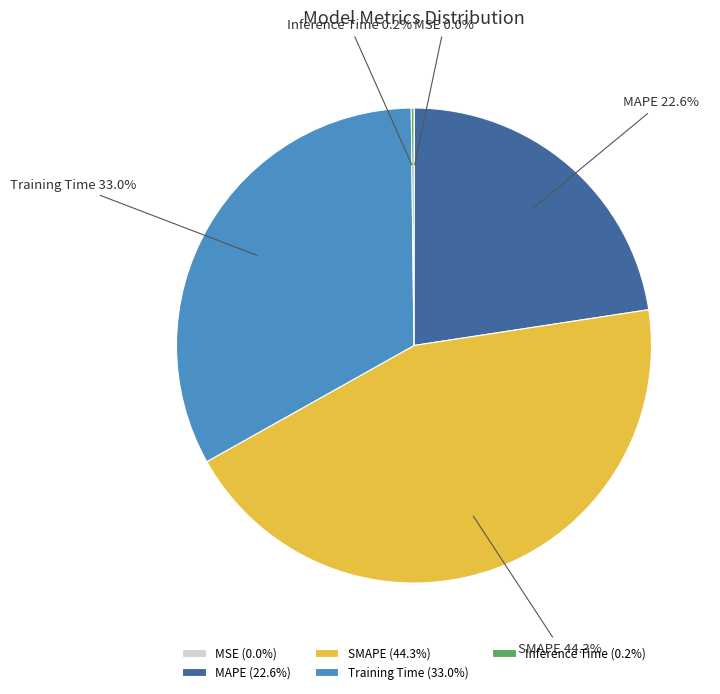

Does Training Time account for over 50% of the chart?

No